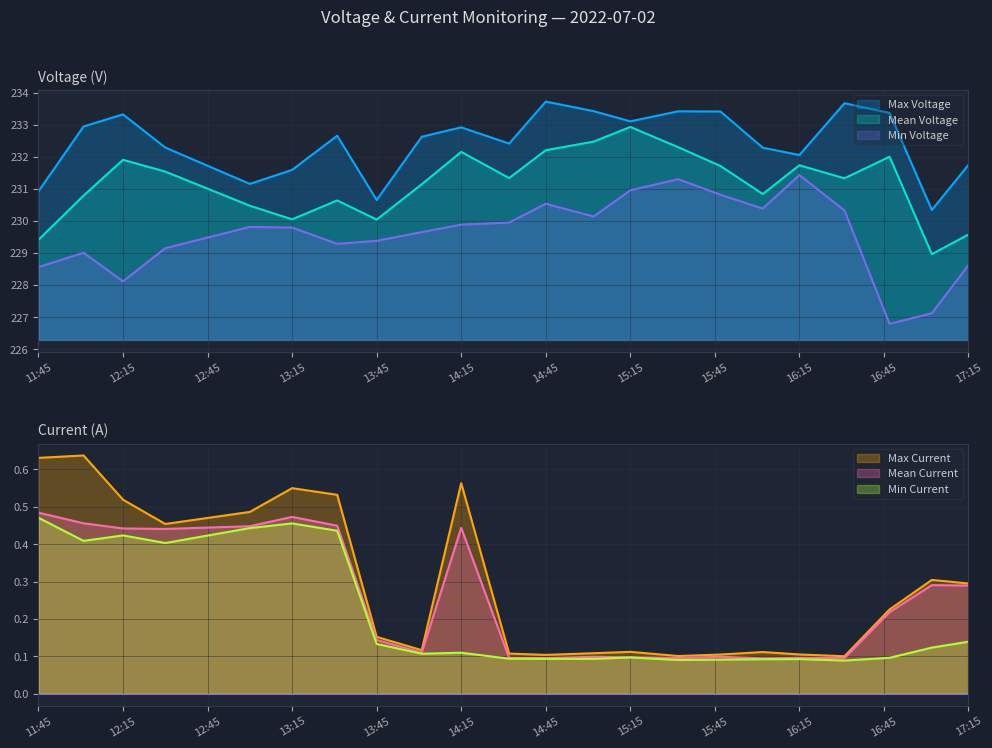

True or false: Mean Current and Max Current cross at least once.

False